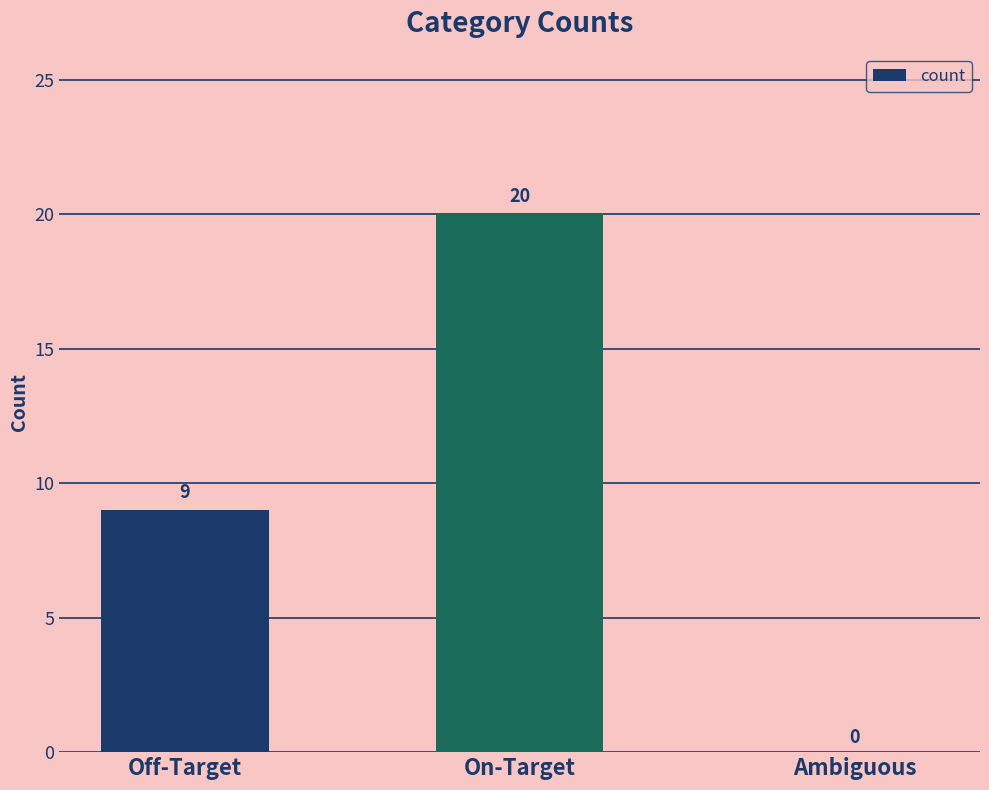

Which has a higher value, Off-Target or On-Target?

On-Target